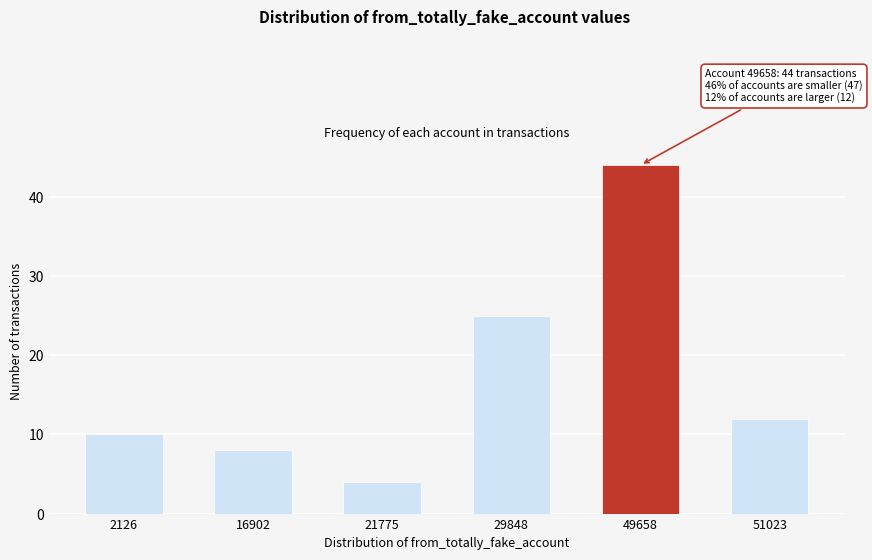

Reading left to right, what are all the values shown in this chart?

2126=10	16902=8	21775=4	29848=25	49658=44	51023=12